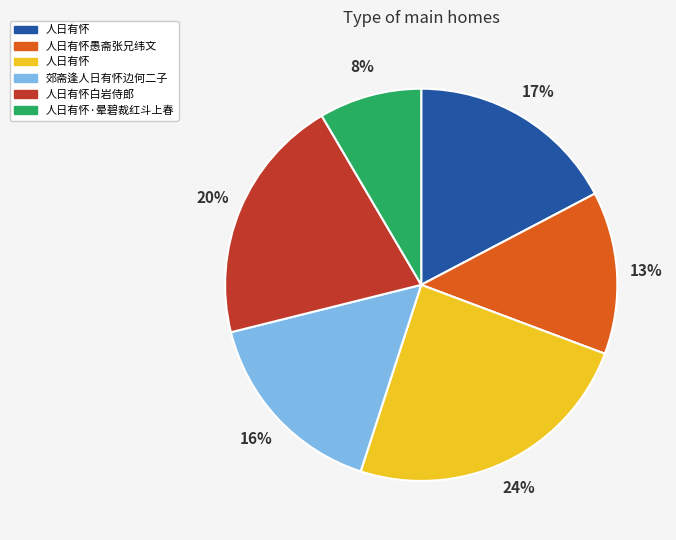

To the nearest percent, what is the average slice percentage?

17%